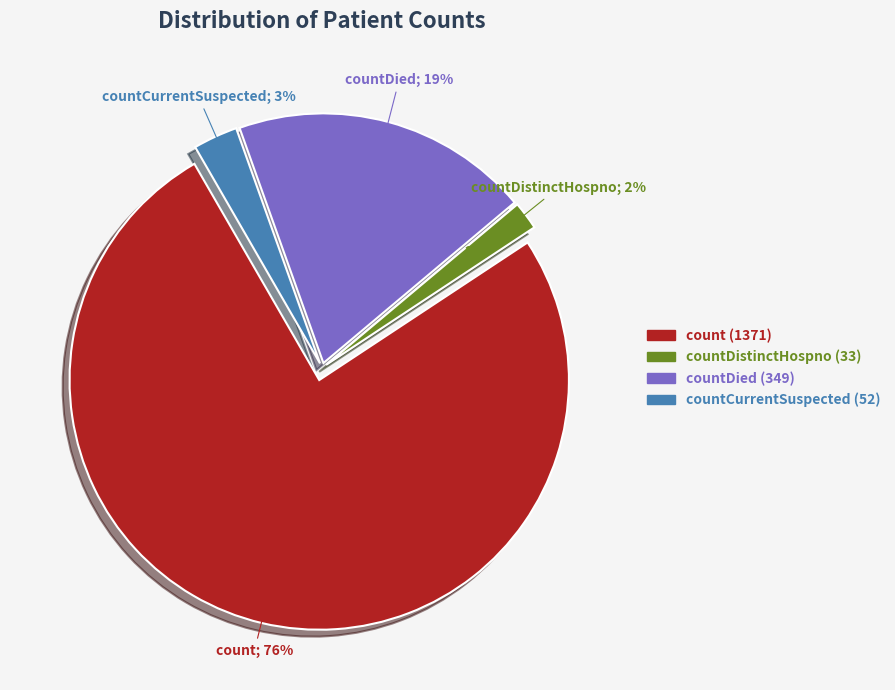

Count the number of slices in the pie.

4